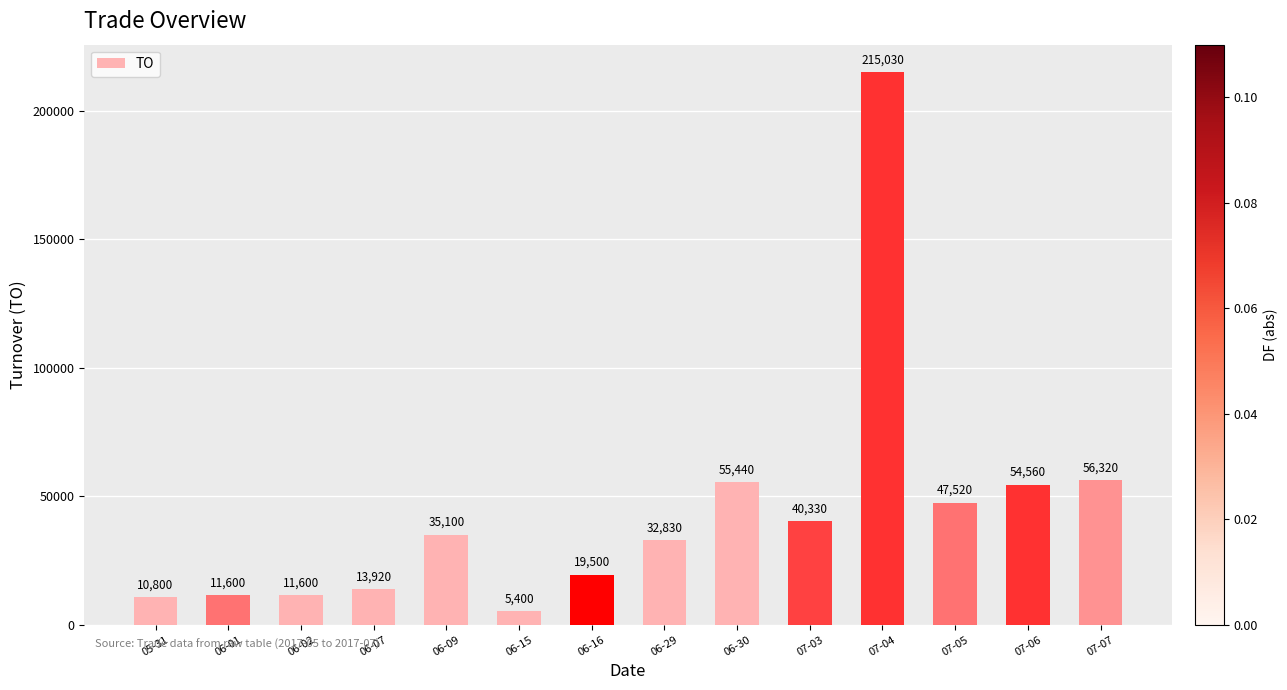

True or false: the data shows 40330 at 07-03.

True